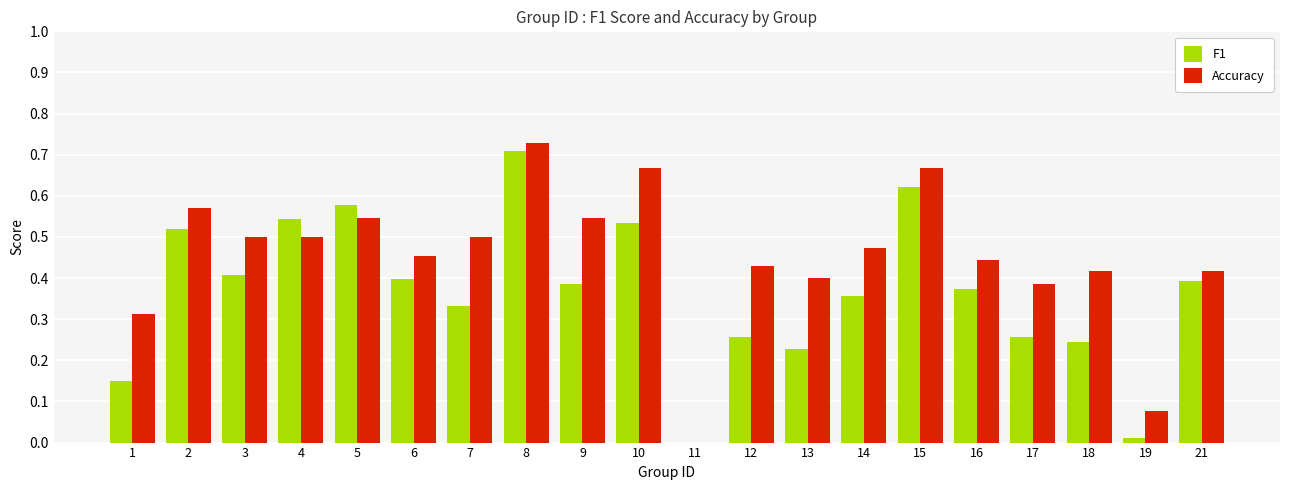

At which category does the chart reach its peak across all series?

8